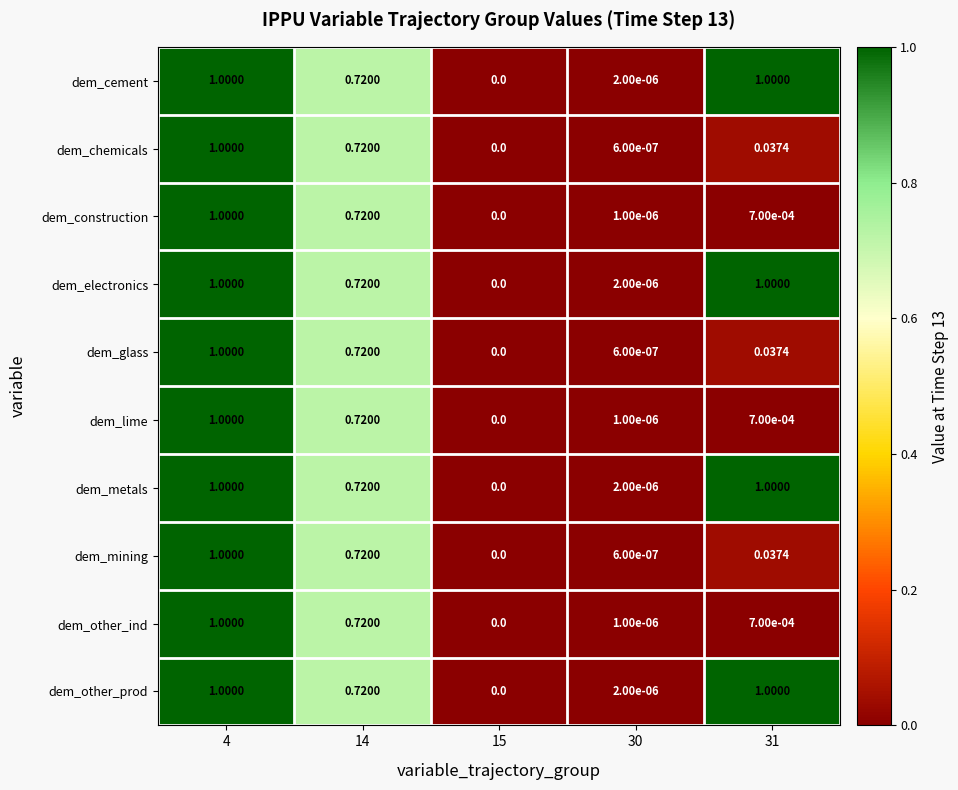

Is the value of dem_lime at 31 greater than the value of dem_other_prod at 31?

No